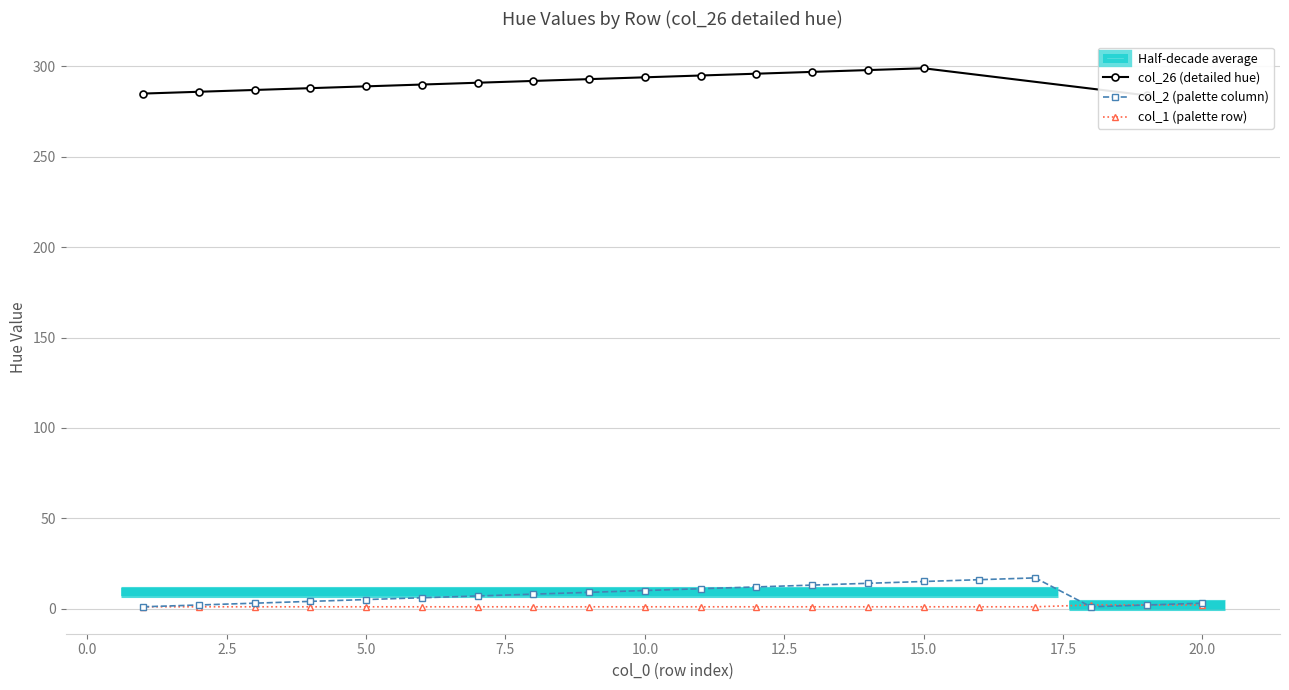

How many values in the col_2 (palette column) series are below 8?

10